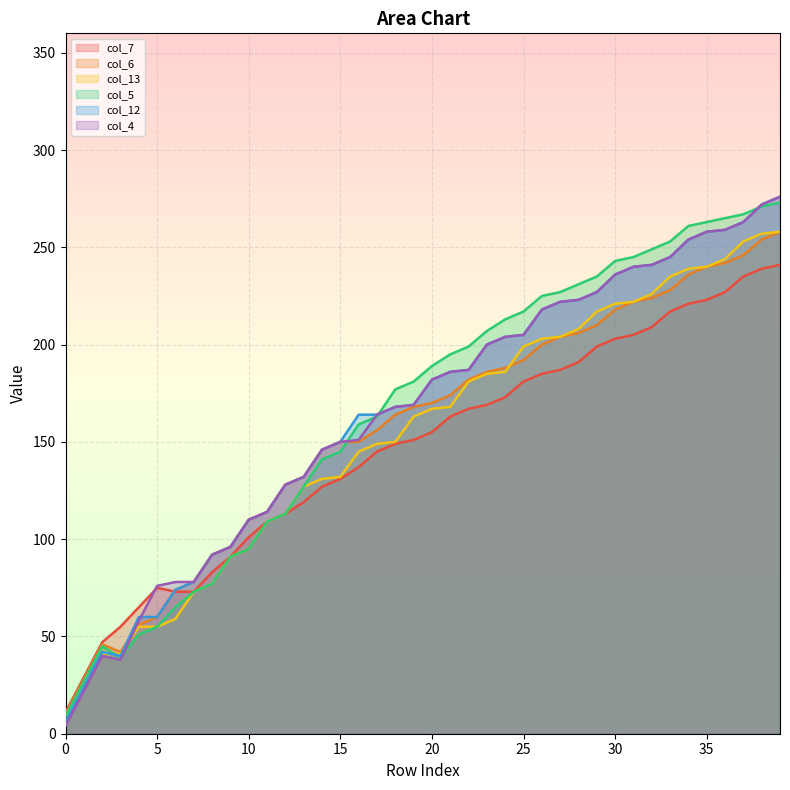

What is the value of the col_7 point at the 19th from the left?

149